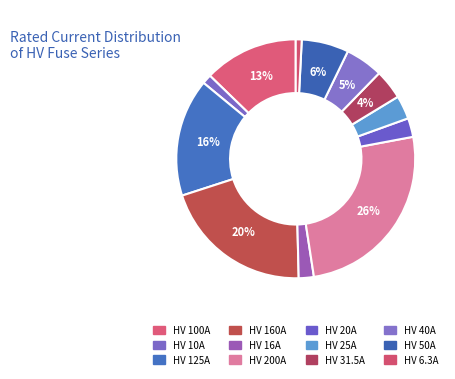

True or false: HV 50A accounts for 1% of the total.

False